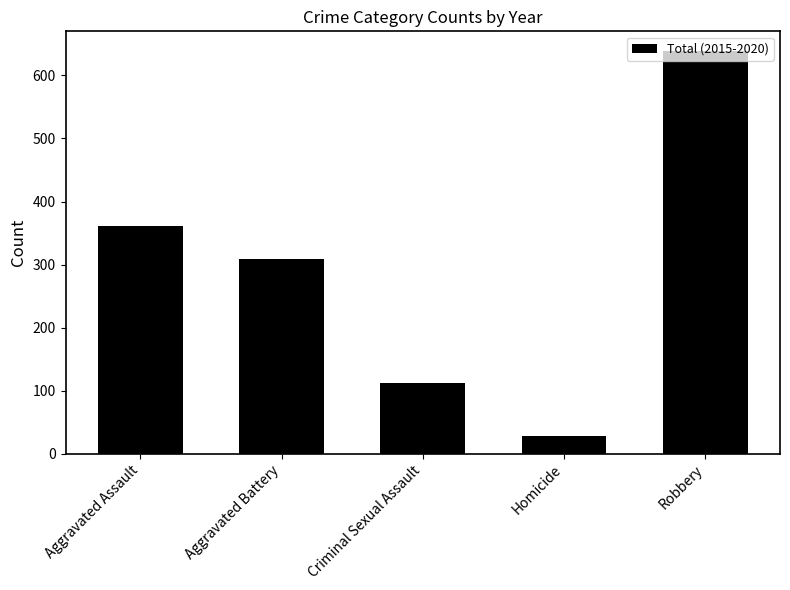

What is the sum of all values?

1448